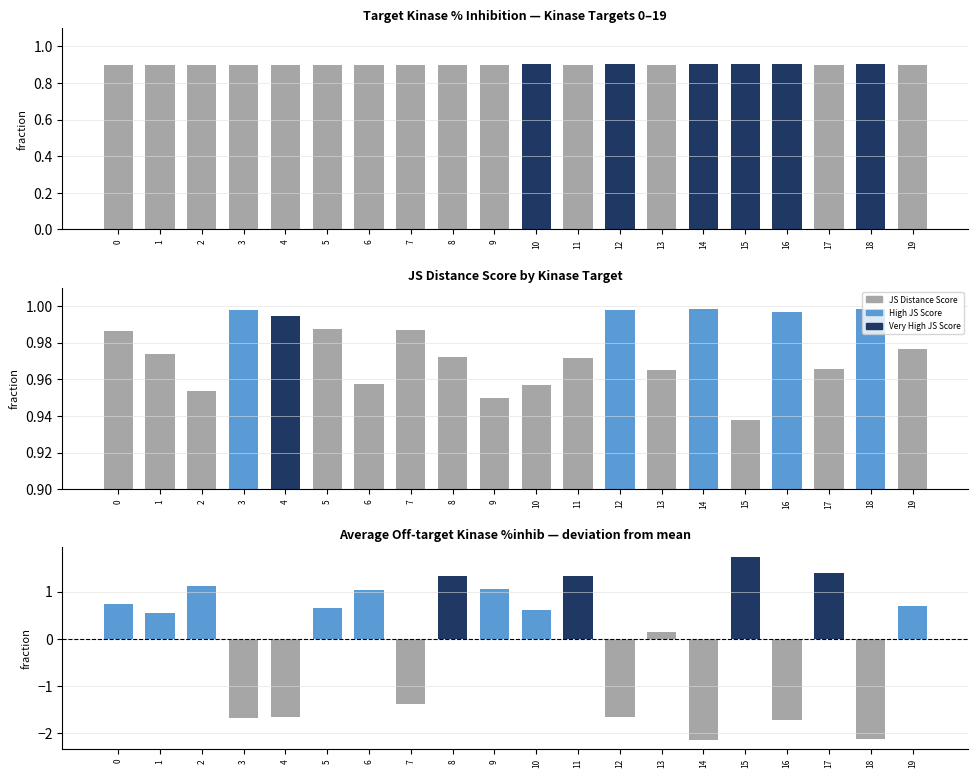

Between 1 and 14, which is larger?

14